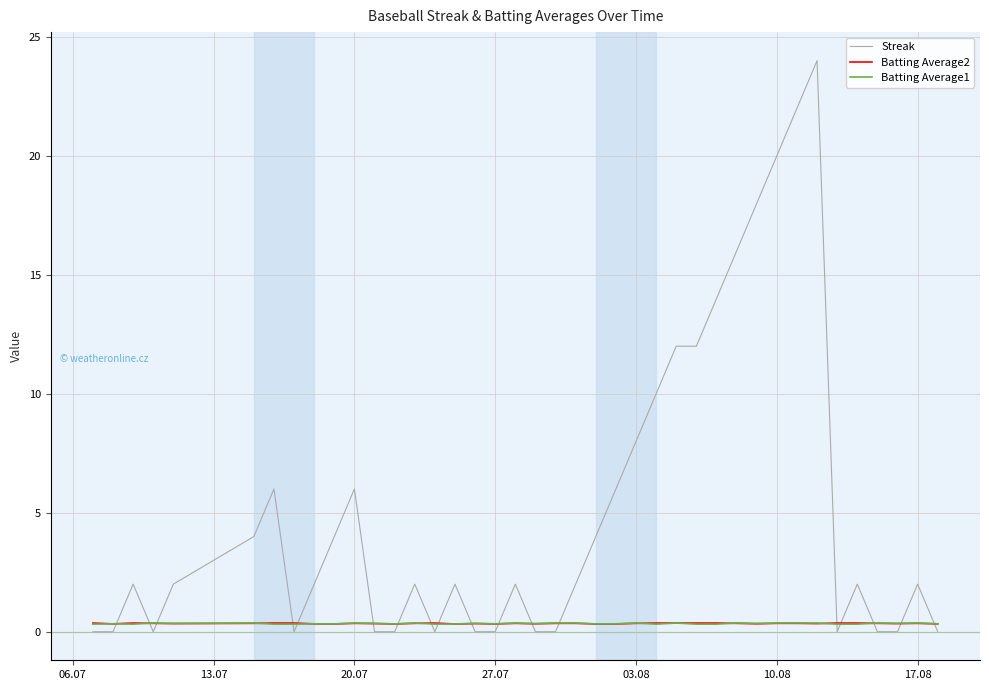

What is the highest value of the Streak series?

24.0